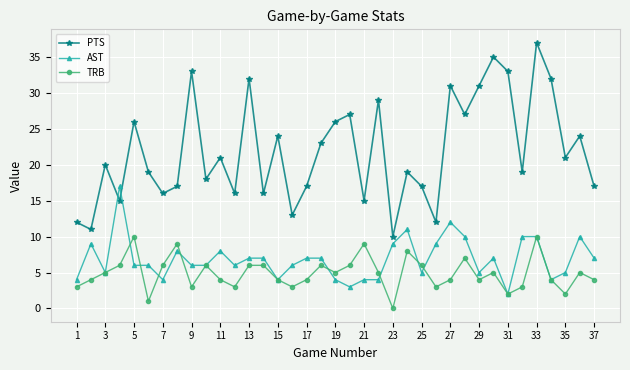

List the series in order of their peak value, lowest first.

TRB, AST, PTS